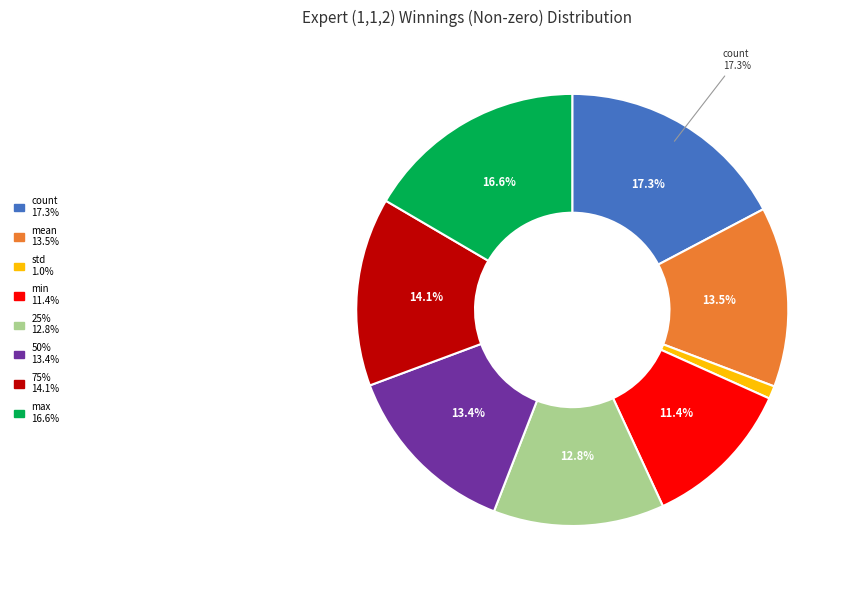

Is it true that min is 3% of the pie?

False